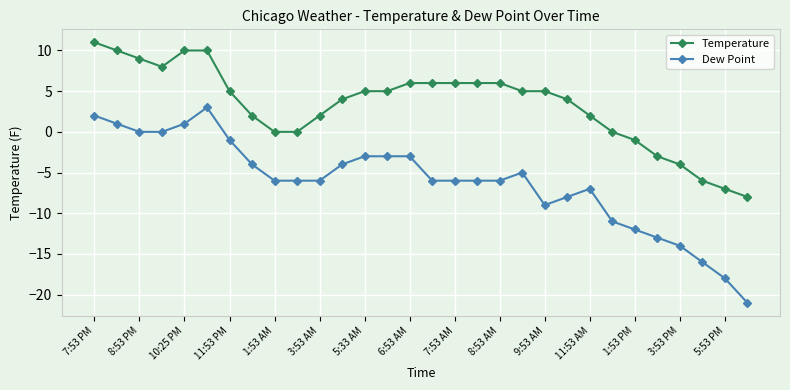

Which series has the largest total across all categories?

Temperature